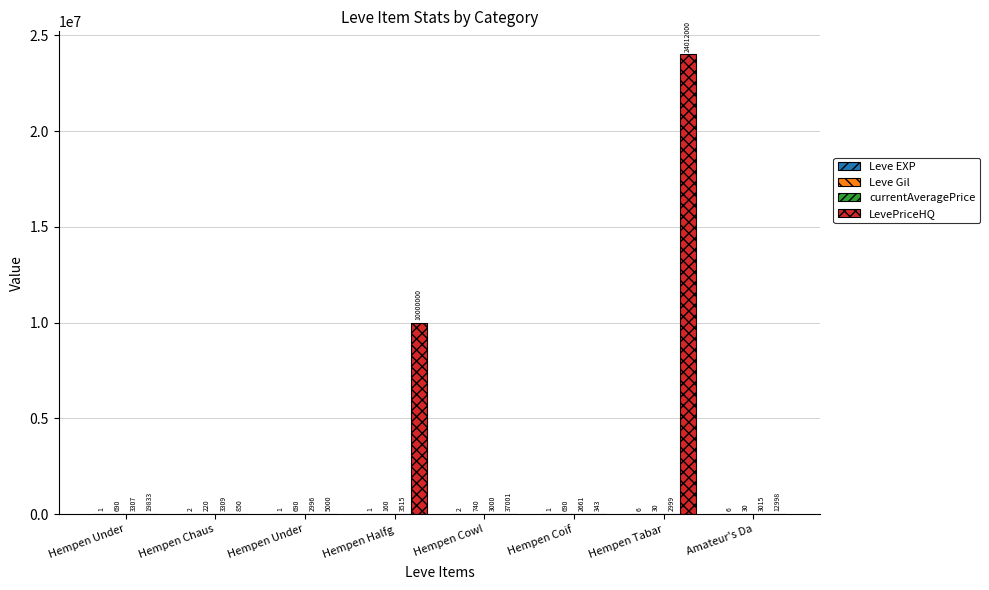

Count the number of categories in the chart.

8